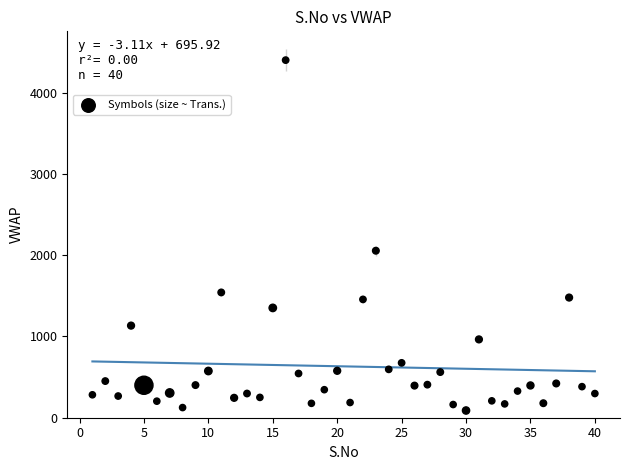

What Y value in the scatter plot is closest to 2244?

2055.4